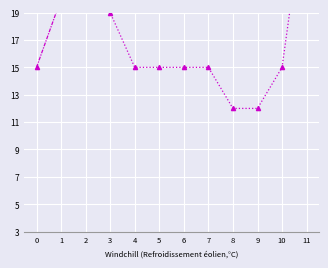

Read the Pino laricio value at 1.

28